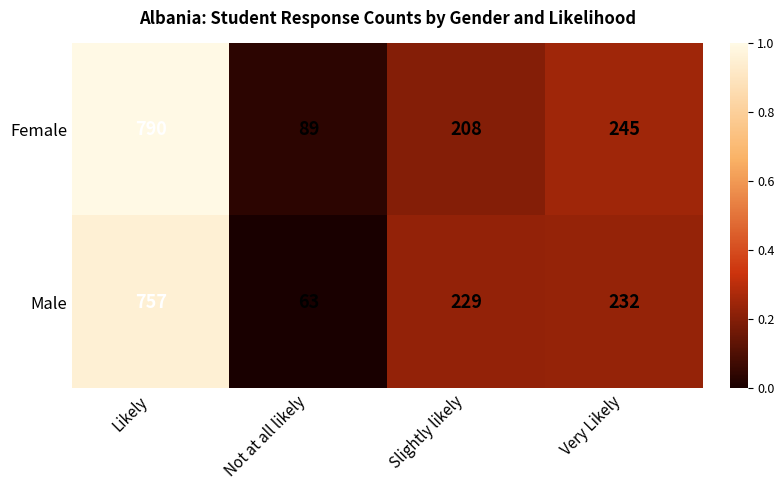

Count the number of data series in this chart.

2